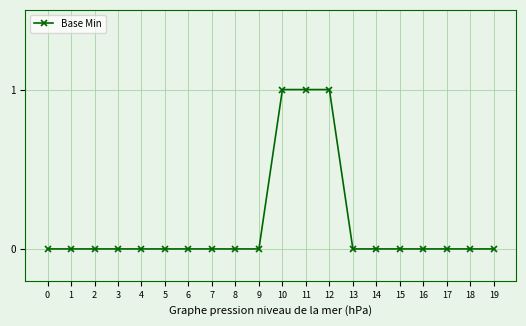

The chart shows a value of 0 at 1. True or false?

True